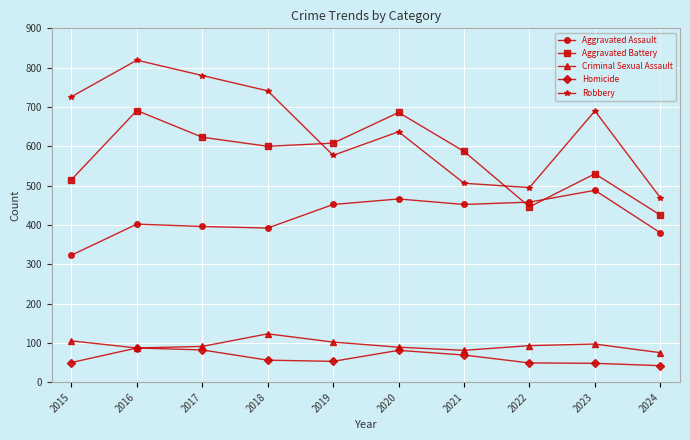

True or false: Aggravated Battery and Homicide intersect in this chart.

False